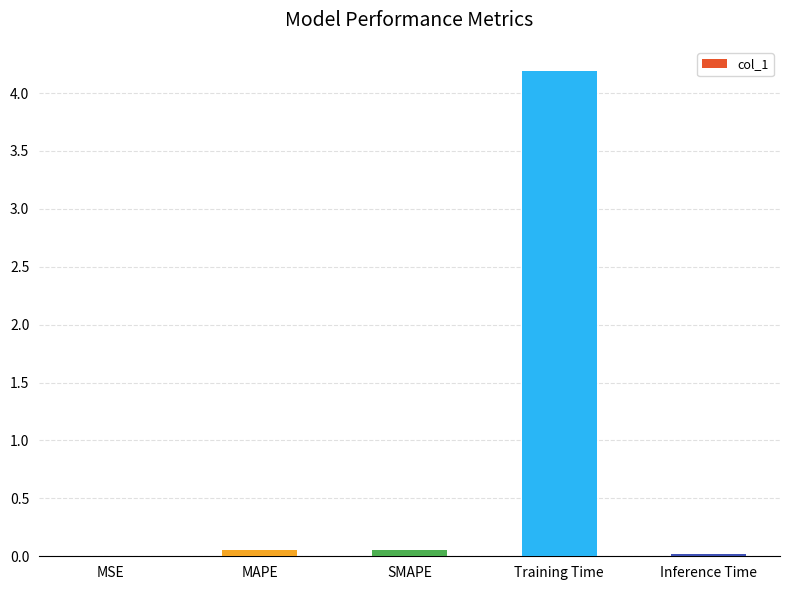

Are the bars horizontal?

No